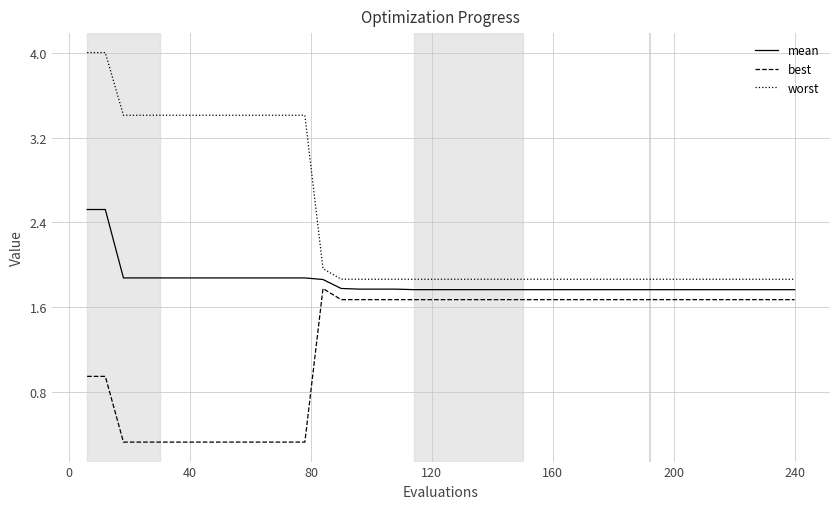

What is the maximum value shown in the chart?

4.0